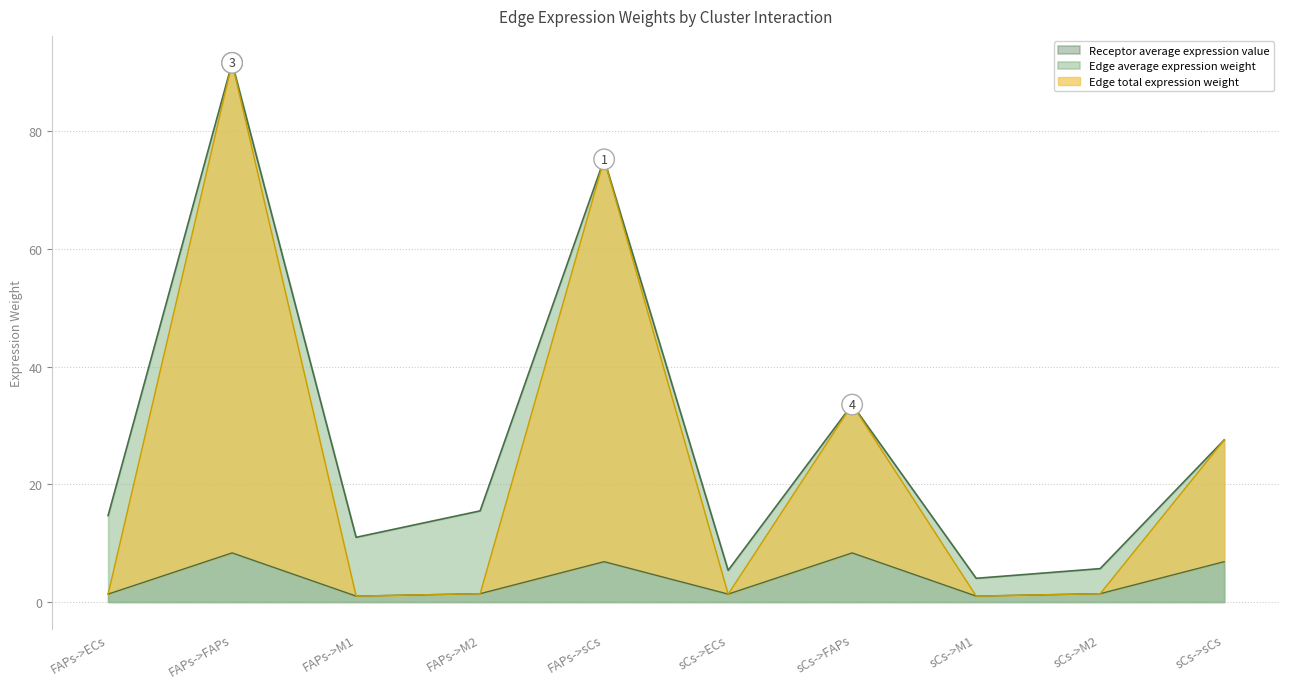

Which series has the largest range (max minus min)?

Edge total expression weight